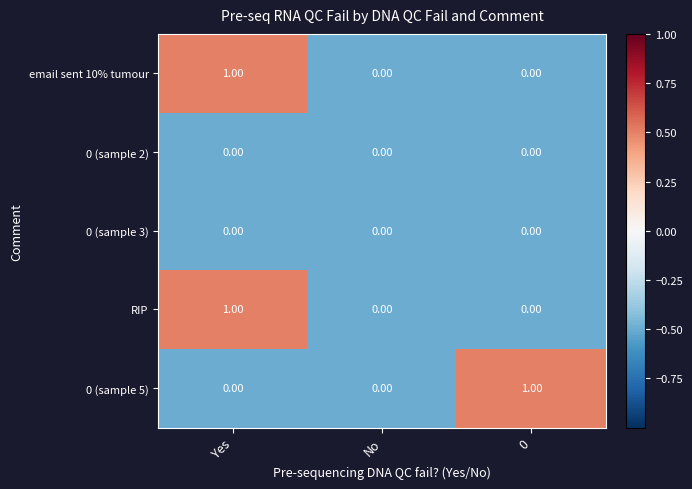

Which series changed the most between No and 0?

0 (sample 5)